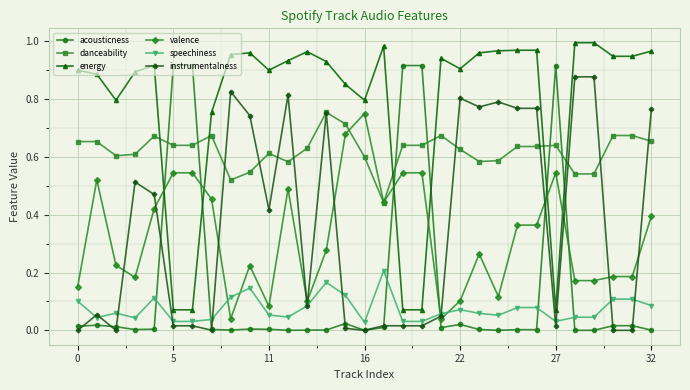

At how many categories does at least one series exceed 0?

31